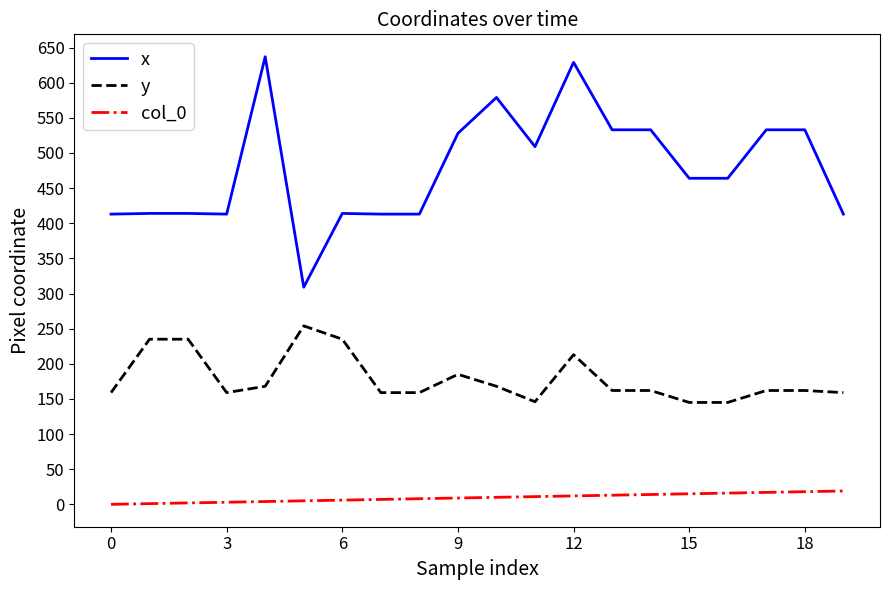

How many values in the y series are below 162?

8